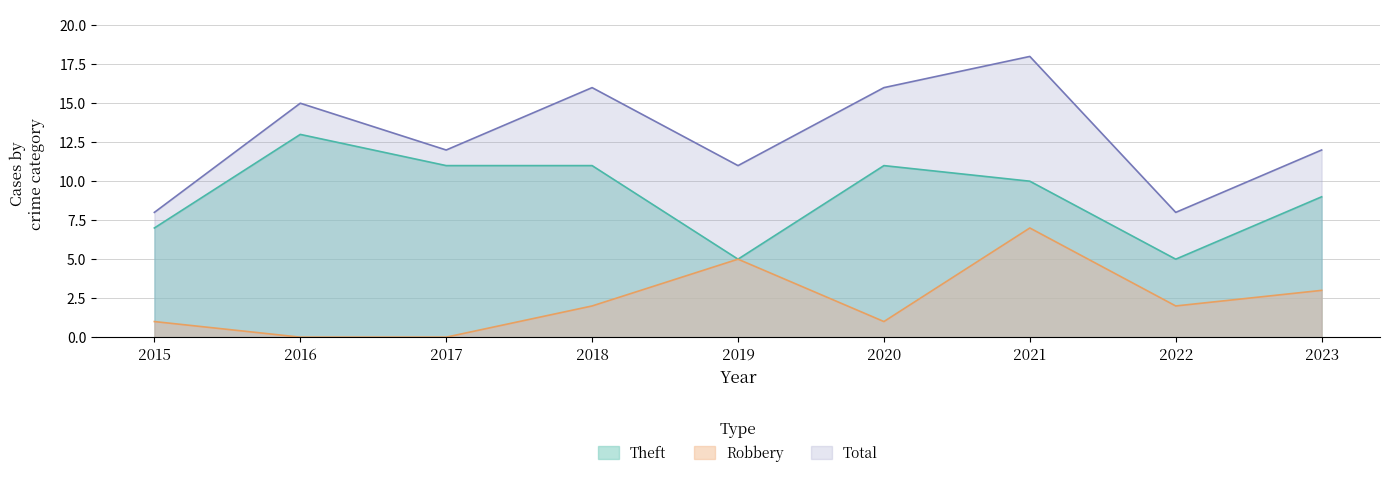

Does the chart have visible grid lines?

Yes